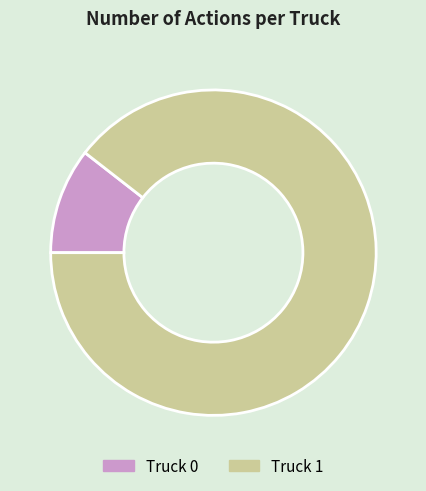

Do Truck 1 and Truck 0 together represent more than half of the pie?

Yes